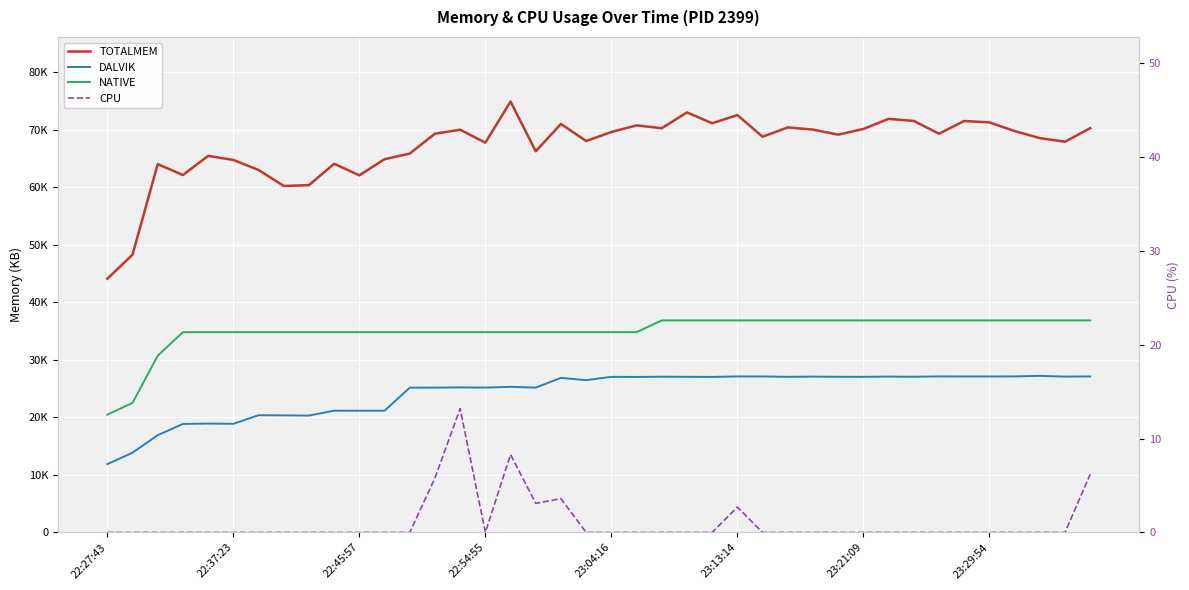

How many values in the NATIVE series exceed 34816?

18